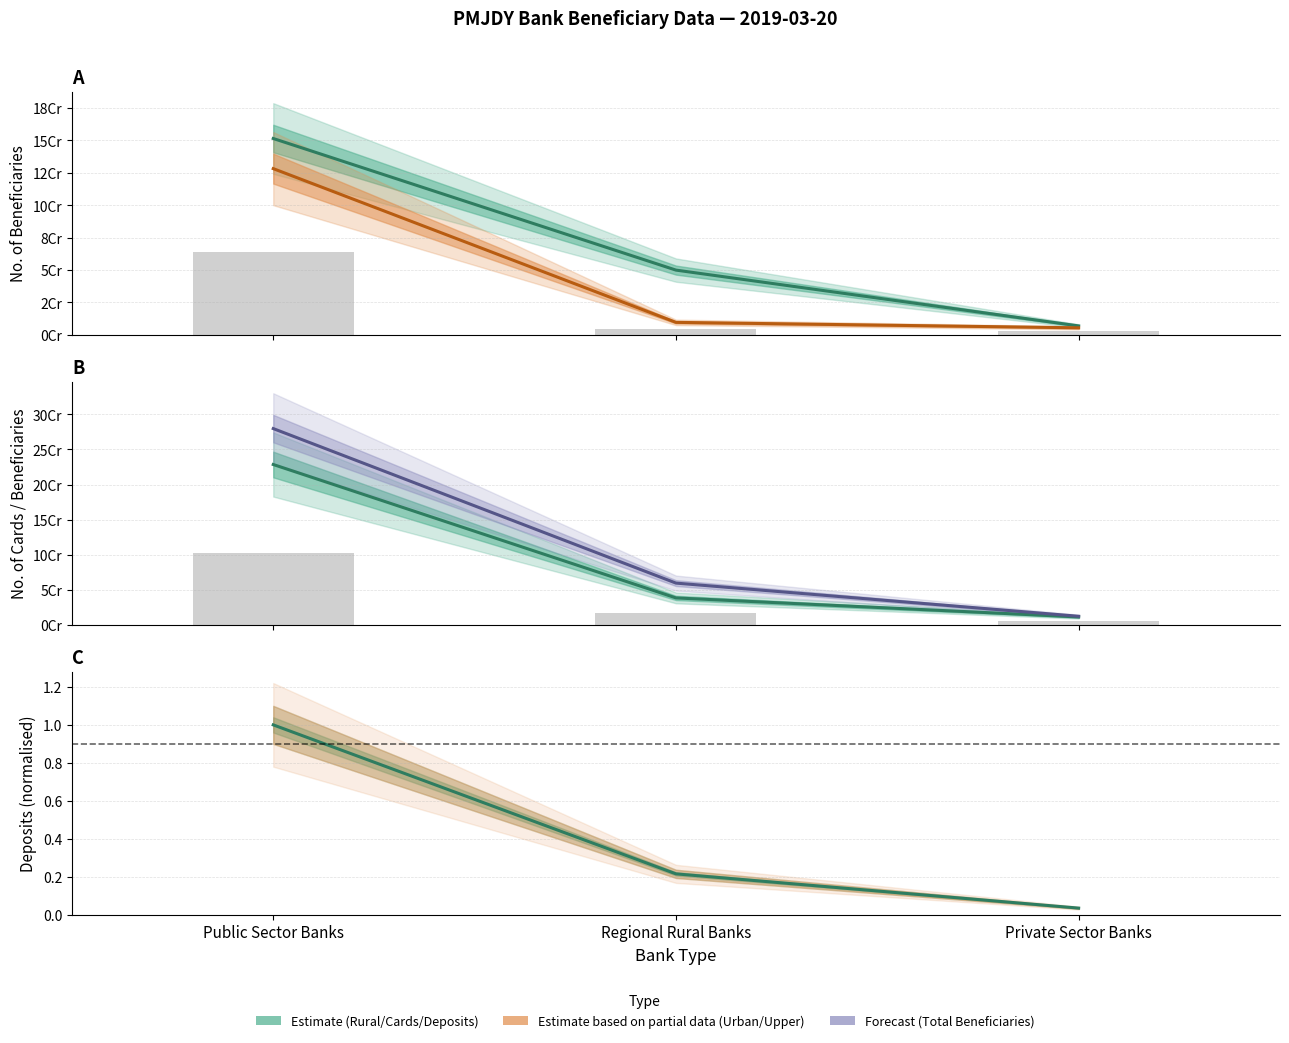

True or false: Urban/Metro Beneficiaries has a value of 16499641.2 at Regional Rural Banks.

False